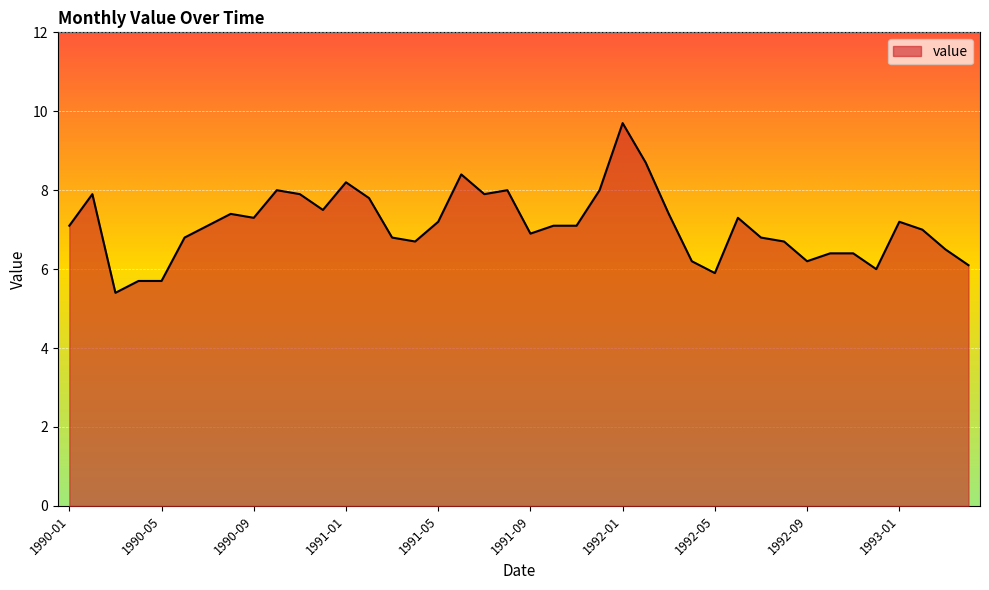

How many lines are shown in the chart?

1